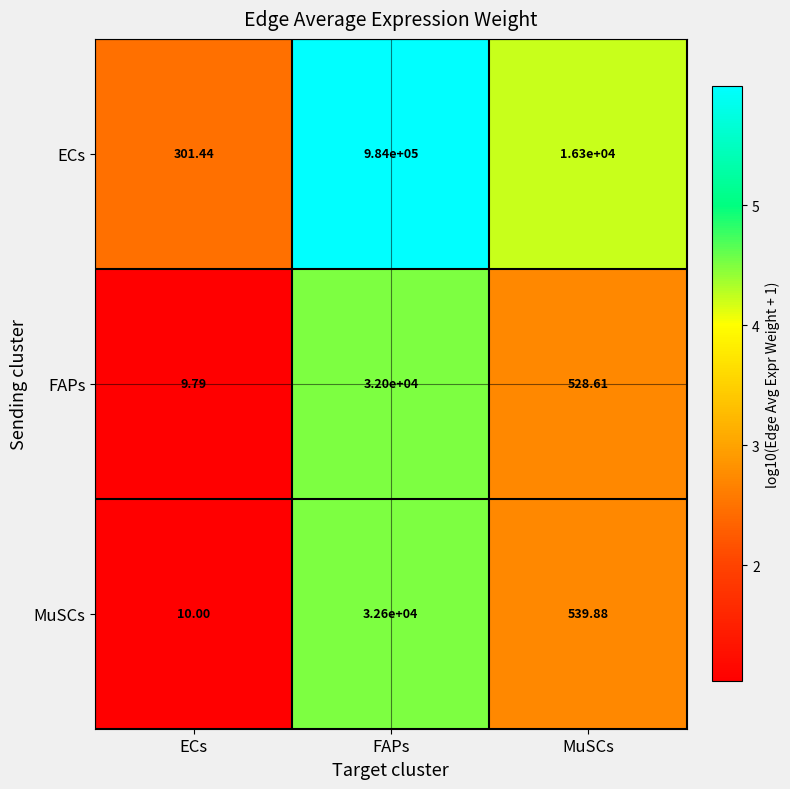

At which category is the sum across all series the highest?

FAPs